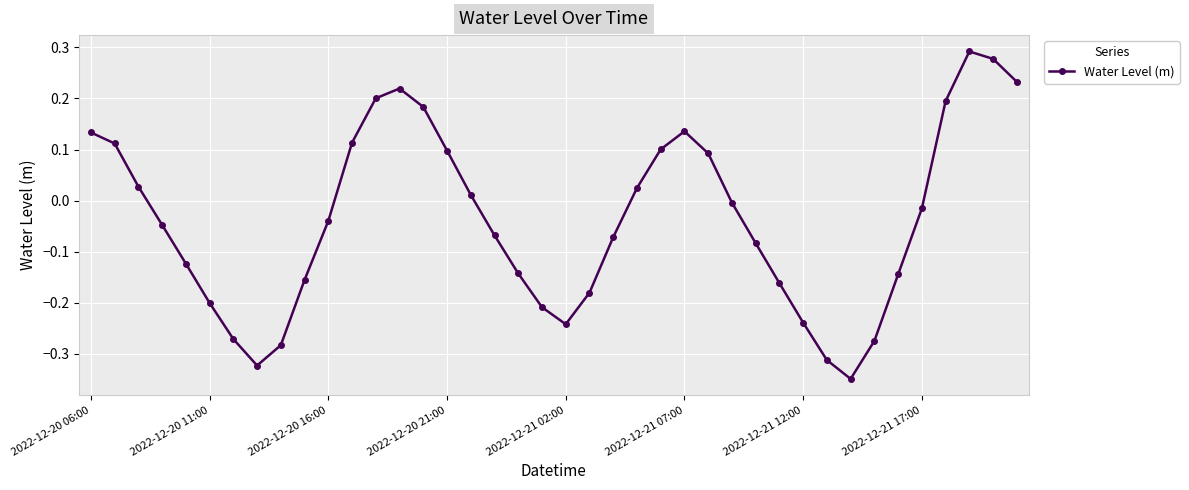

How many points are higher than both their immediate neighbors (excluding endpoints)?

3